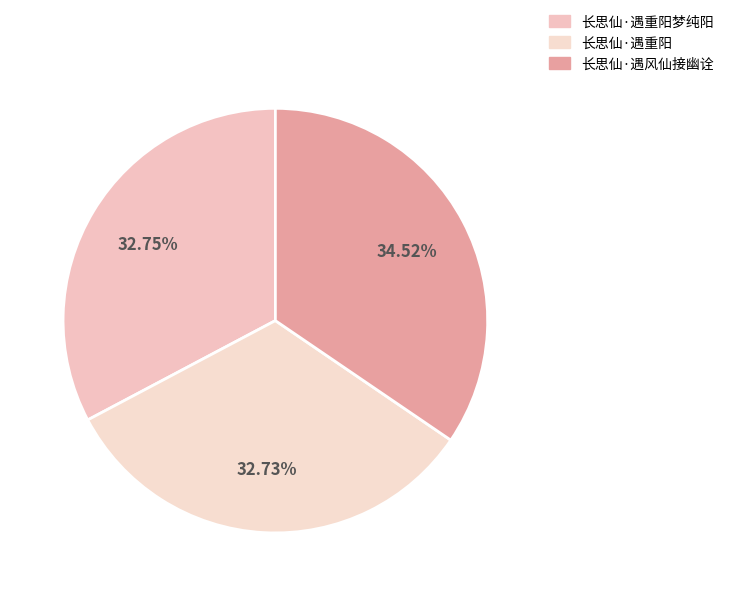

Which slice is the largest?

长思仙·遇风仙接幽诠